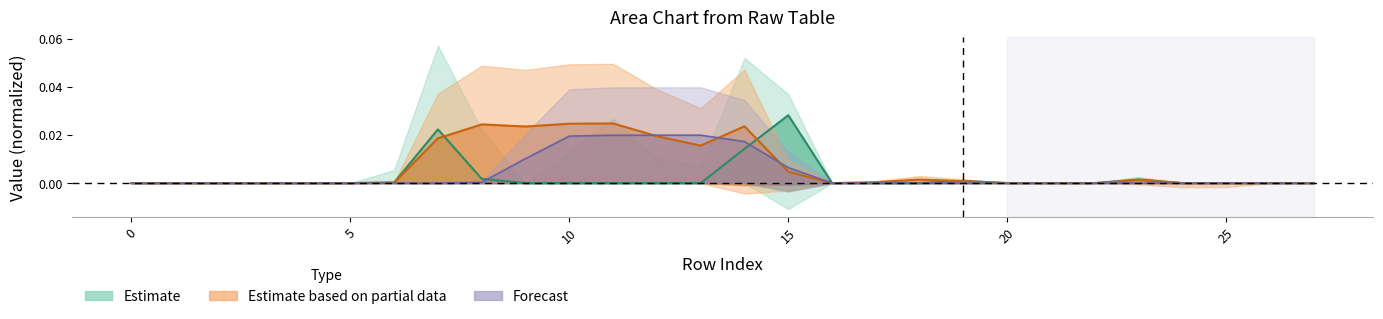

Where is the first local maximum for col_15?

7